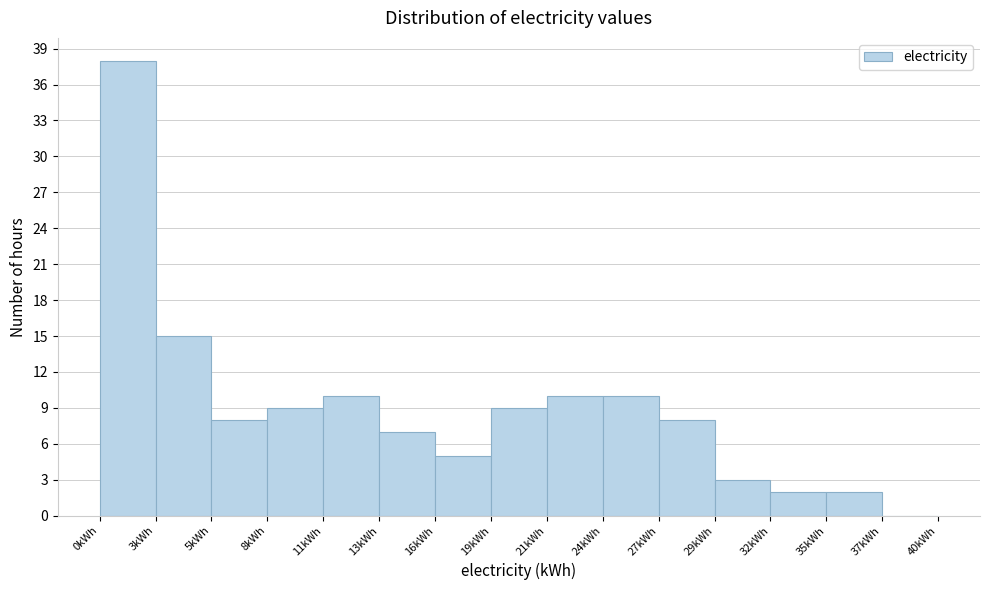

Over which range of the x-axis is the bar tallest?

0.0 to 2.5